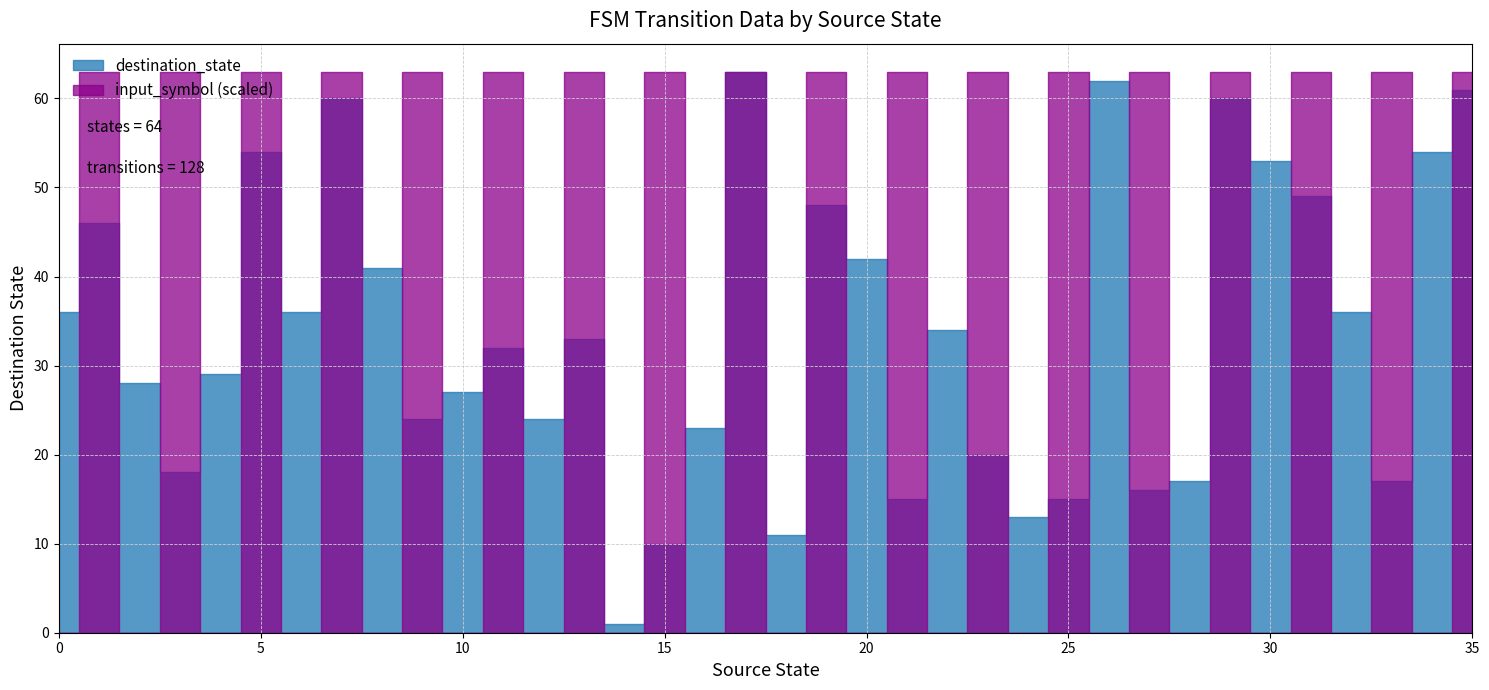

True or false: destination_state and input_symbol_num cross at least once.

False